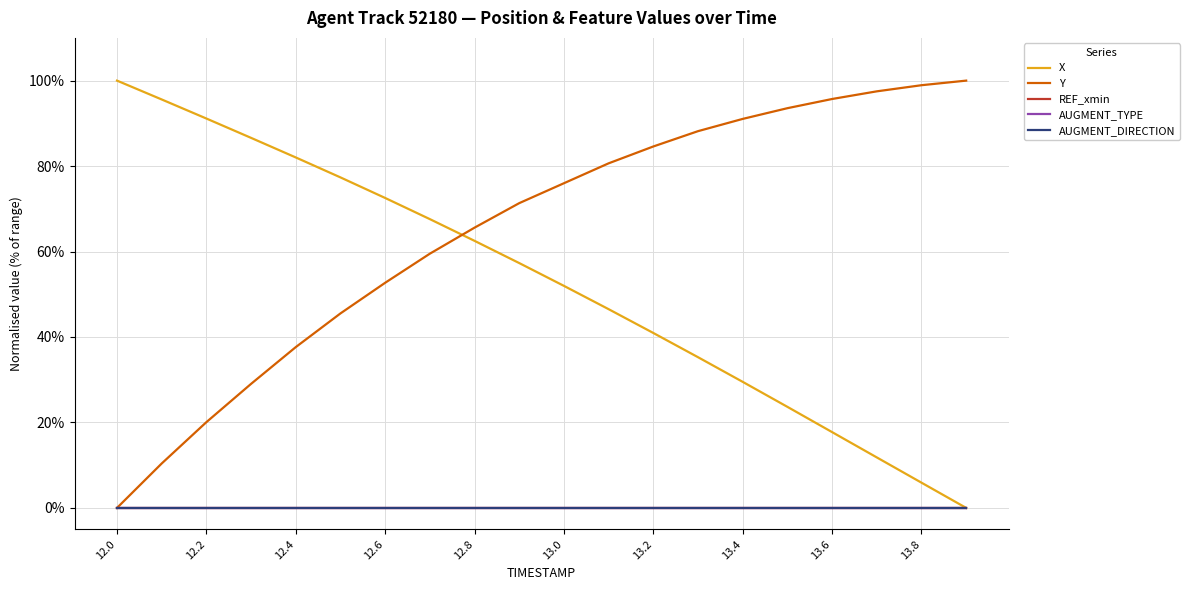

What is the value of the Y point at the 7th from the left?

0.5